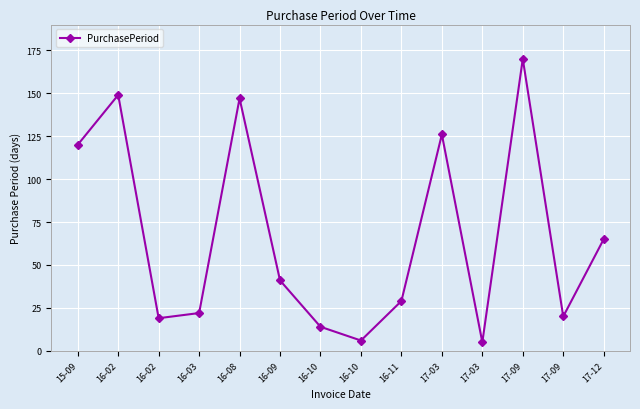

At which label is the value closest to 87?

17-12